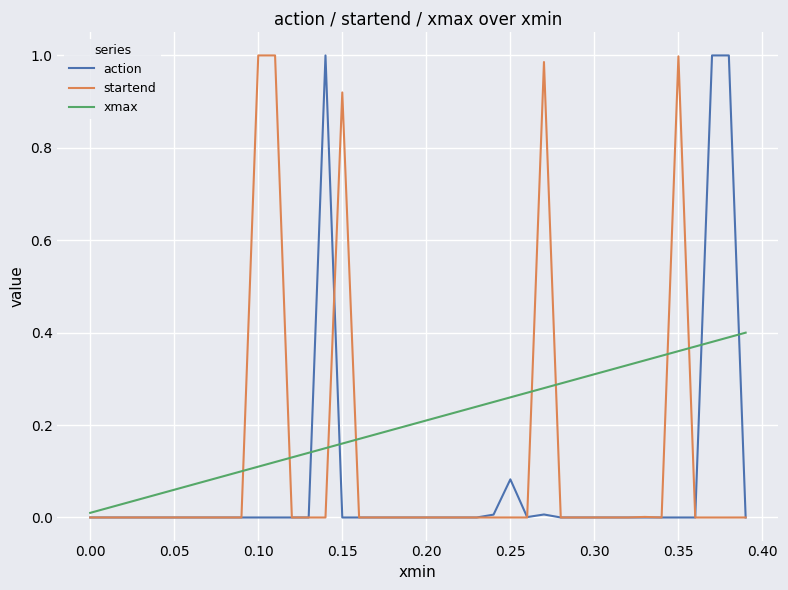

Does the chart have visible grid lines?

Yes